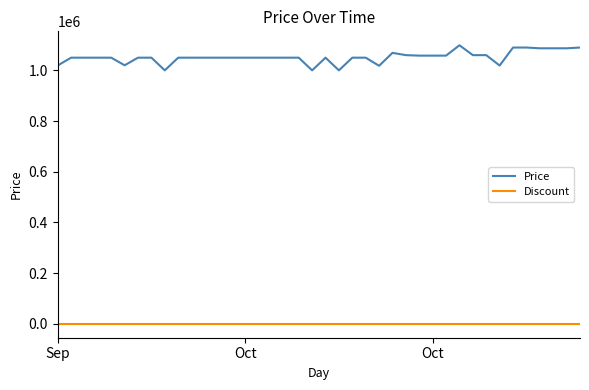

True or false: Price and Discount intersect in this chart.

False